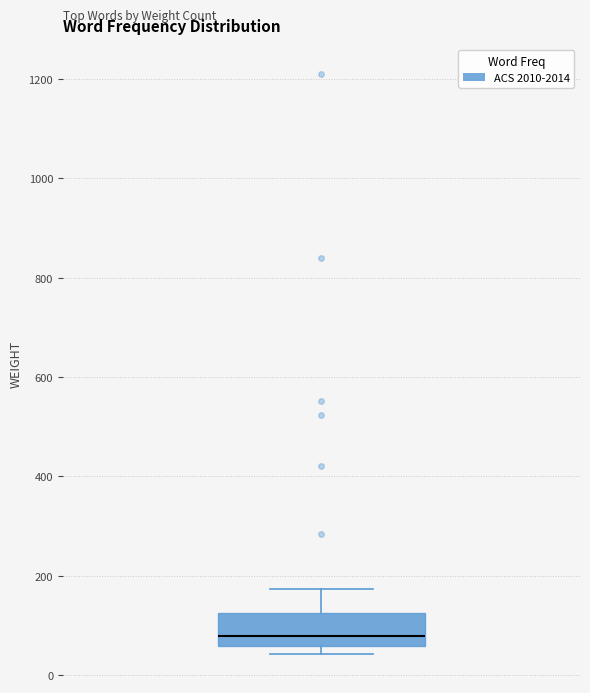

Read this box plot against the y-axis: the position of the median line, the range covered by the box, and the ends of both whiskers. The values are not printed on the chart, so give them approximately, as read against the axis.

median 80, box 60 to 120, whiskers 40 to 180